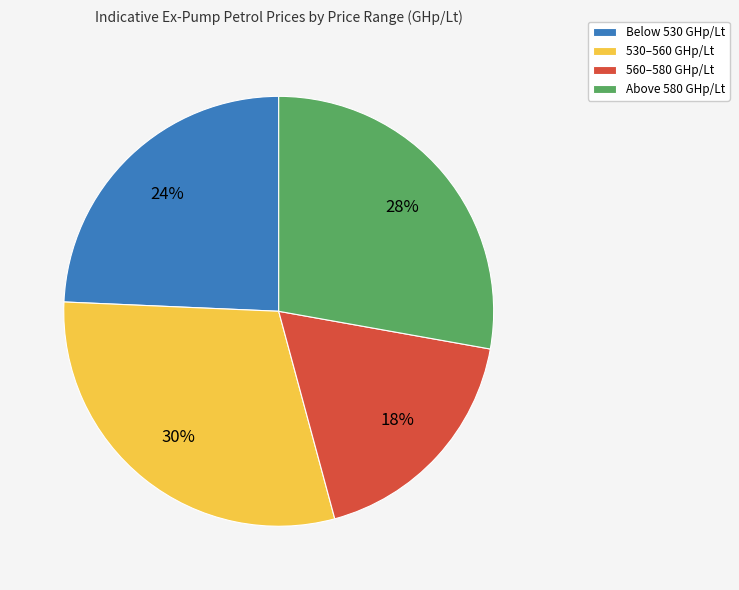

Is 530–560 GHp/Lt the majority of the pie?

No